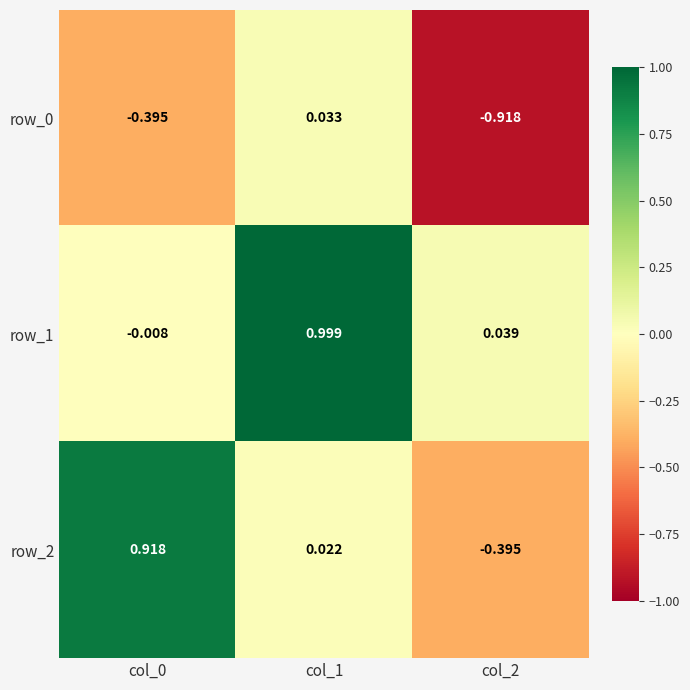

Which series has the widest spread of values?

row_2